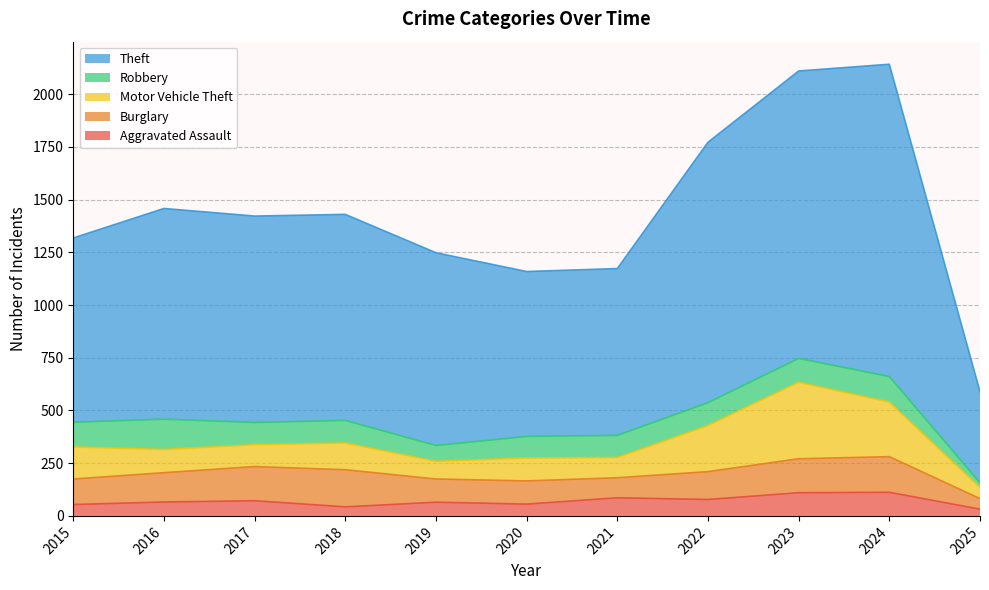

Reading right to left, transcribe all the data shown in this chart.

Aggravated Assault: 2025=32	2024=112	2023=110	2022=78	2021=86	2020=56	2019=65	2018=43	2017=72	2016=66	2015=54
Burglary: 2025=50	2024=169	2023=161	2022=132	2021=95	2020=110	2019=110	2018=176	2017=162	2016=139	2015=121
Motor Vehicle Theft: 2025=53	2024=259	2023=363	2022=219	2021=96	2020=109	2019=84	2018=127	2017=104	2016=110	2015=152
Robbery: 2025=22	2024=121	2023=113	2022=108	2021=105	2020=102	2019=75	2018=107	2017=105	2016=144	2015=117
Theft: 2025=432	2024=1481	2023=1363	2022=1235	2021=791	2020=782	2019=914	2018=977	2017=979	2016=999	2015=874